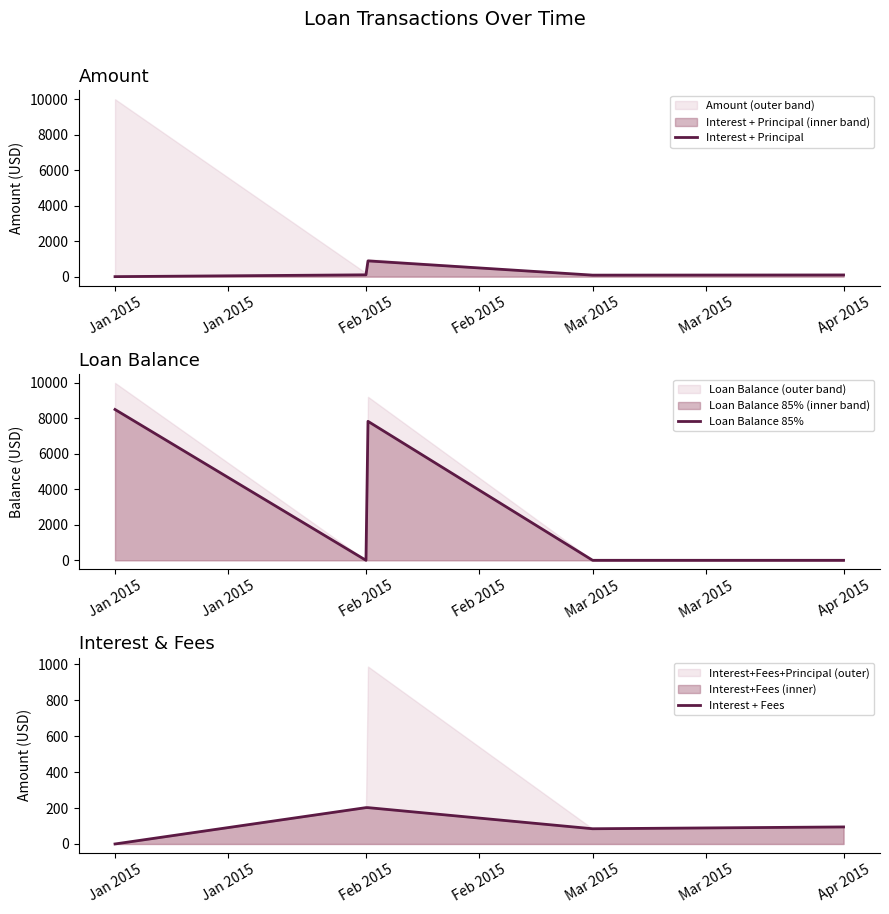

Which category has the lowest value across all series?

Jan 2015